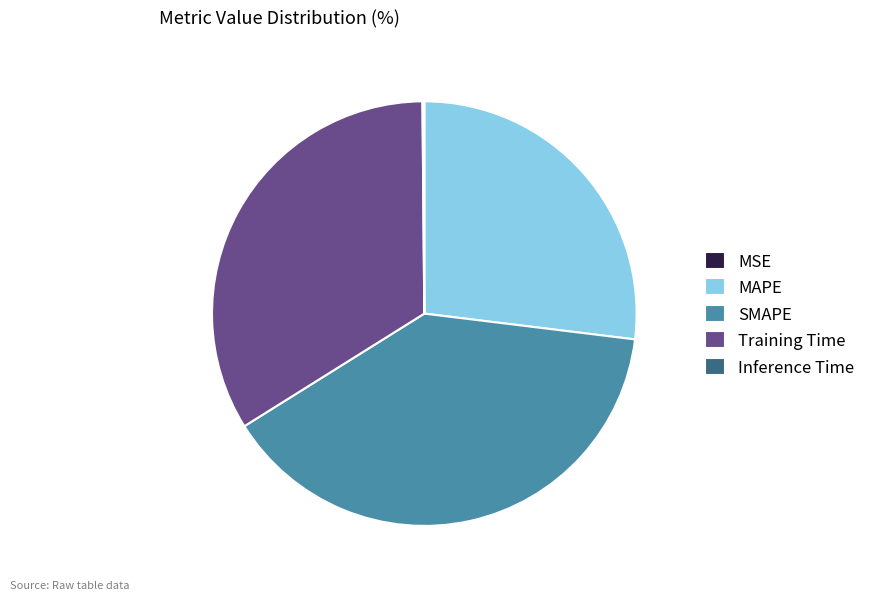

Is there any slice that represents more than half of the pie?

No